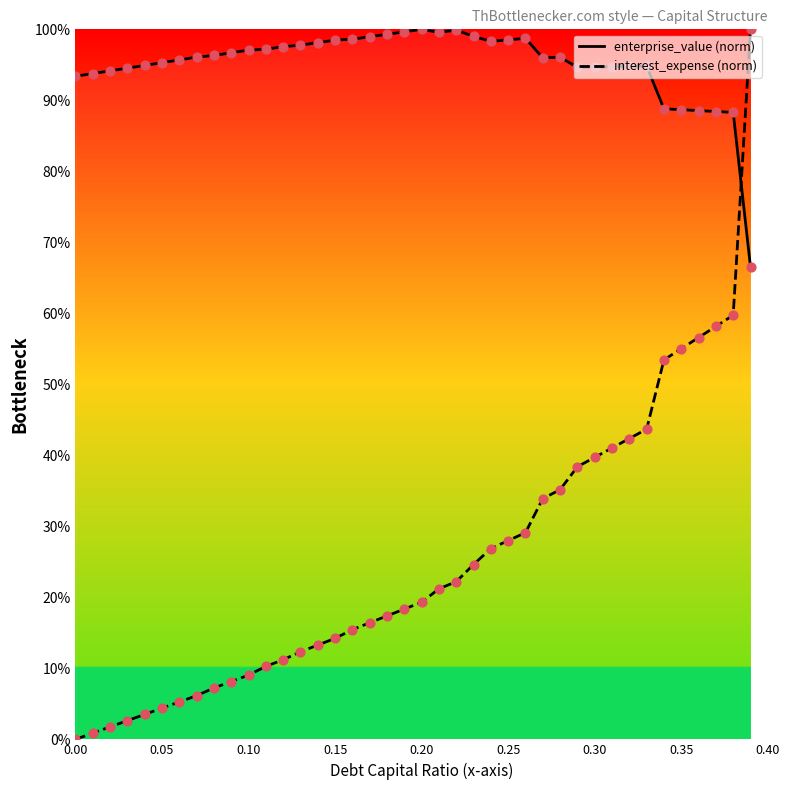

Which series has the widest spread of values?

interest_expense (norm)